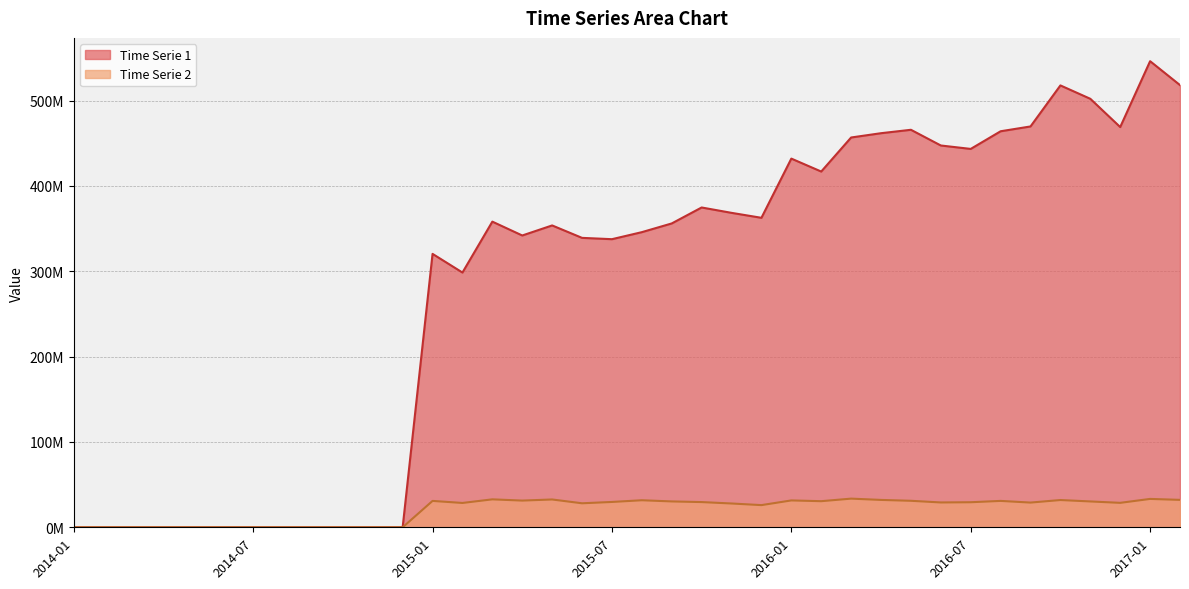

Reading right to left, what are all the values shown in this chart?

Time Serie 1: 2017-02=518115192.5	2017-01=546139818.8	2016-12=468959693.8	2016-11=502084746.2	2016-10=517759197.5	2016-09=469680701.2	2016-08=464036743.8	2016-07=443354425.0	2016-06=447364570.0	2016-05=465768650.0	2016-04=461768601.2	2016-03=456737887.5	2016-02=416838886.2	2016-01=431999466.2	2015-12=362635316.2	2015-11=368439672.5	2015-10=374729828.8	2015-09=356030192.5	2015-08=345824417.5	2015-07=337583917.5	2015-06=339123576.2	2015-05=353694305.0	2015-04=341918575.0	2015-03=358144410.0	2015-02=298499390.0	2015-01=320364487.5	2014-12=0.0	2014-11=0.0	2014-10=0.0	2014-09=0.0	2014-08=0.0	2014-07=0.0	2014-06=0.0	2014-05=0.0	2014-04=0.0	2014-03=0.0	2014-02=0.0	2014-01=0.0
Time Serie 2: 2017-02=32132387.5	2017-01=33248695.0	2016-12=28654998.8	2016-11=30288051.2	2016-10=31944471.2	2016-09=28961783.8	2016-08=30922416.2	2016-07=29365697.5	2016-06=29106135.0	2016-05=31055303.8	2016-04=32075512.5	2016-03=33587552.5	2016-02=30590441.2	2016-01=31482816.2	2015-12=25987316.2	2015-11=27888947.5	2015-10=29548748.8	2015-09=30311683.8	2015-08=31690856.2	2015-07=29693373.8	2015-06=28134902.5	2015-05=32596013.8	2015-04=31295821.2	2015-03=32745541.2	2015-02=28517301.2	2015-01=30914742.5	2014-12=0.0	2014-11=0.0	2014-10=0.0	2014-09=0.0	2014-08=0.0	2014-07=0.0	2014-06=0.0	2014-05=0.0	2014-04=0.0	2014-03=0.0	2014-02=0.0	2014-01=0.0